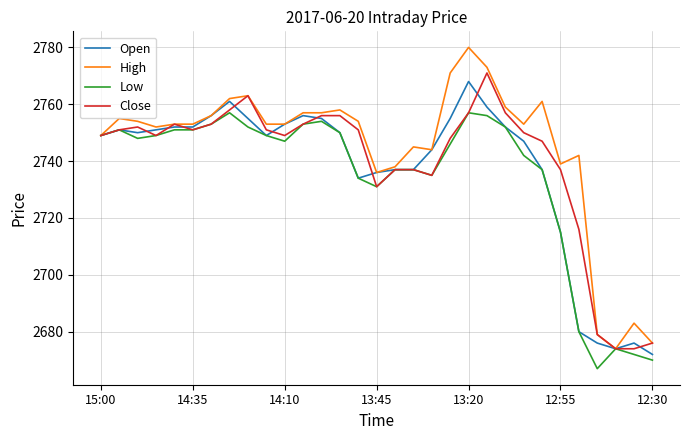

What is the minimum value for Close?

2674